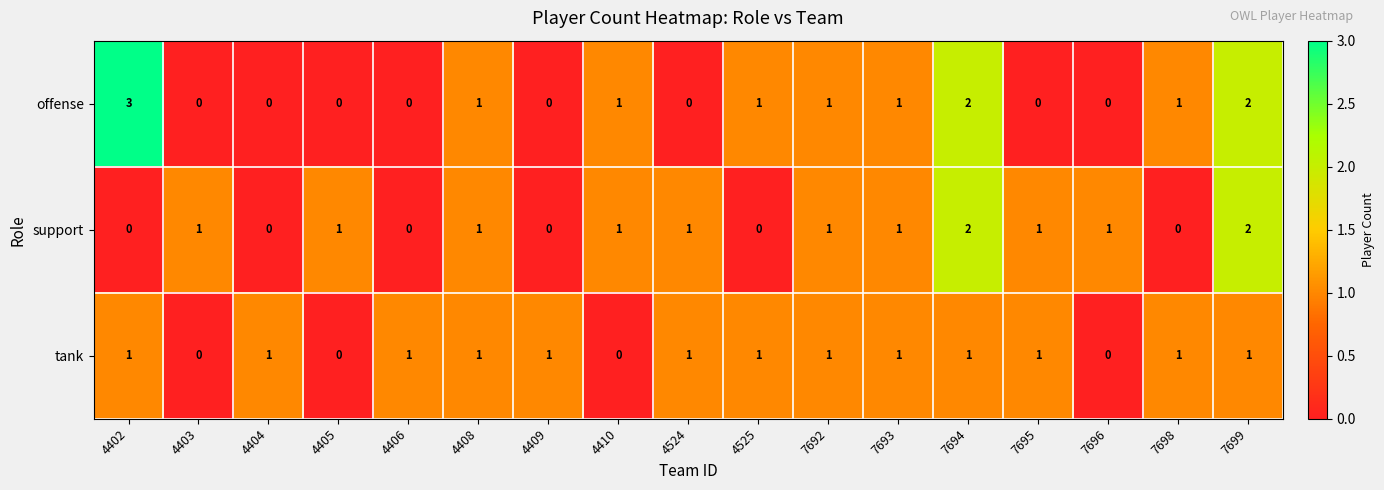

What is the highest value of the offense series?

3